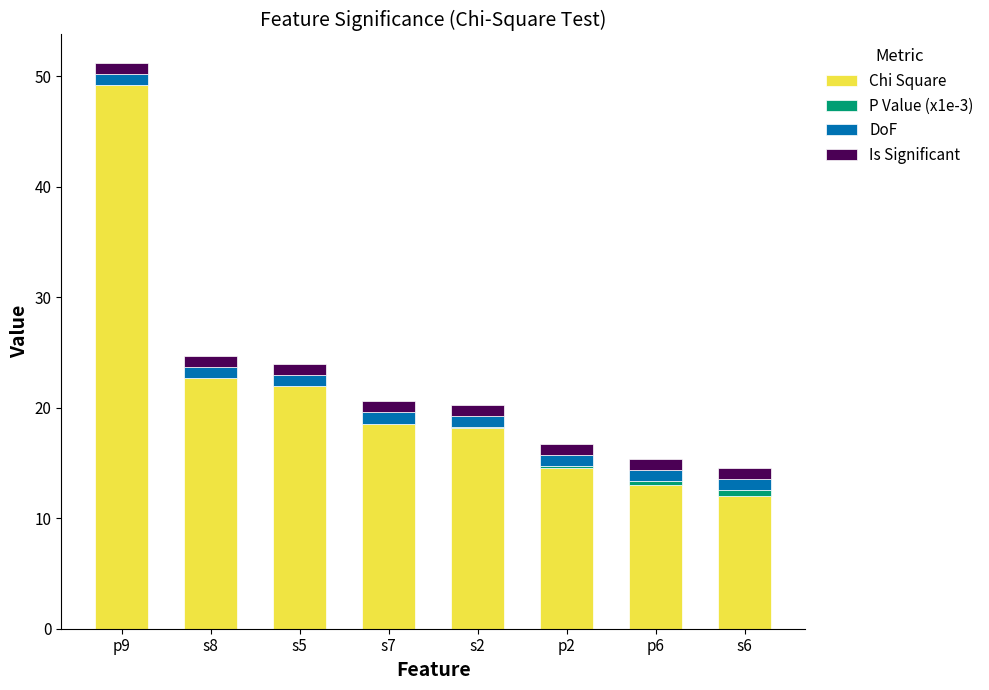

What is the maximum value for Chi Square?

49.2